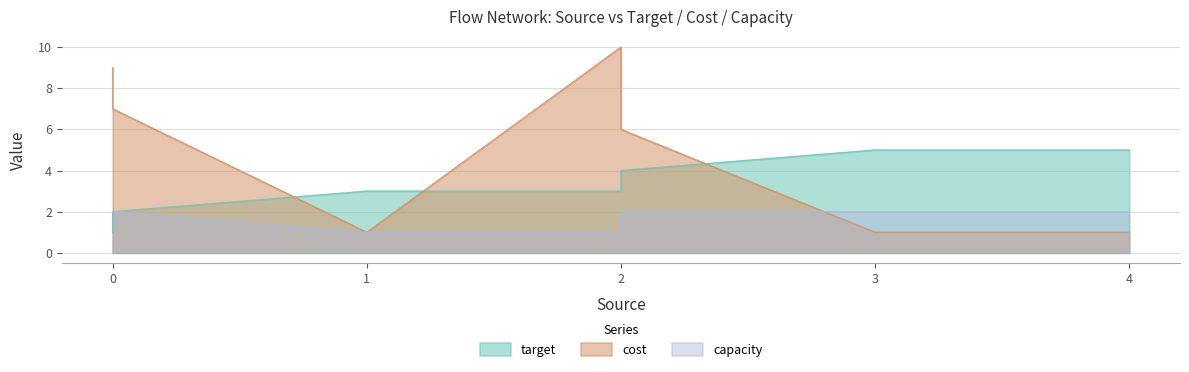

How many data points in target are above 3?

3